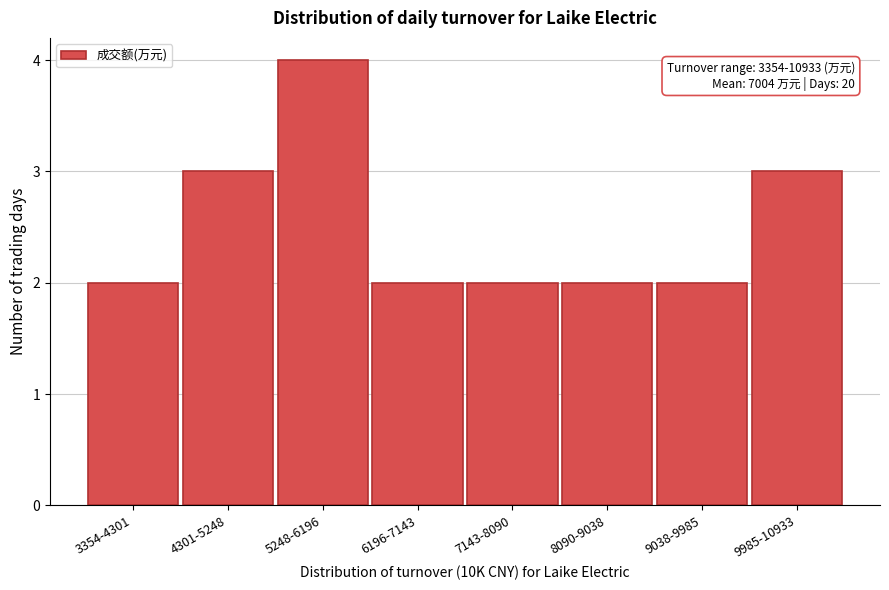

Reading left to right, list all the values displayed in this chart.

2	3	4	2	2	2	2	3